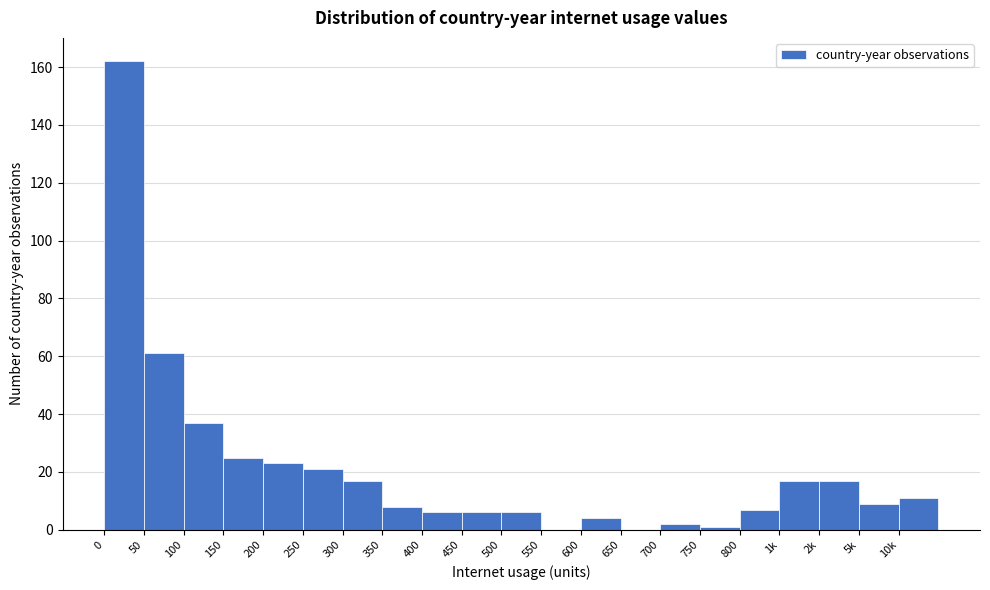

Reading left to right, transcribe all the data shown in this chart.

0=162	50=61	100=37	150=25	200=23	250=21	300=17	350=8	400=6	450=6	500=6	550=0	600=4	650=0	700=2	750=1	800=7	1k=17	2k=17	5k=9	10k=11